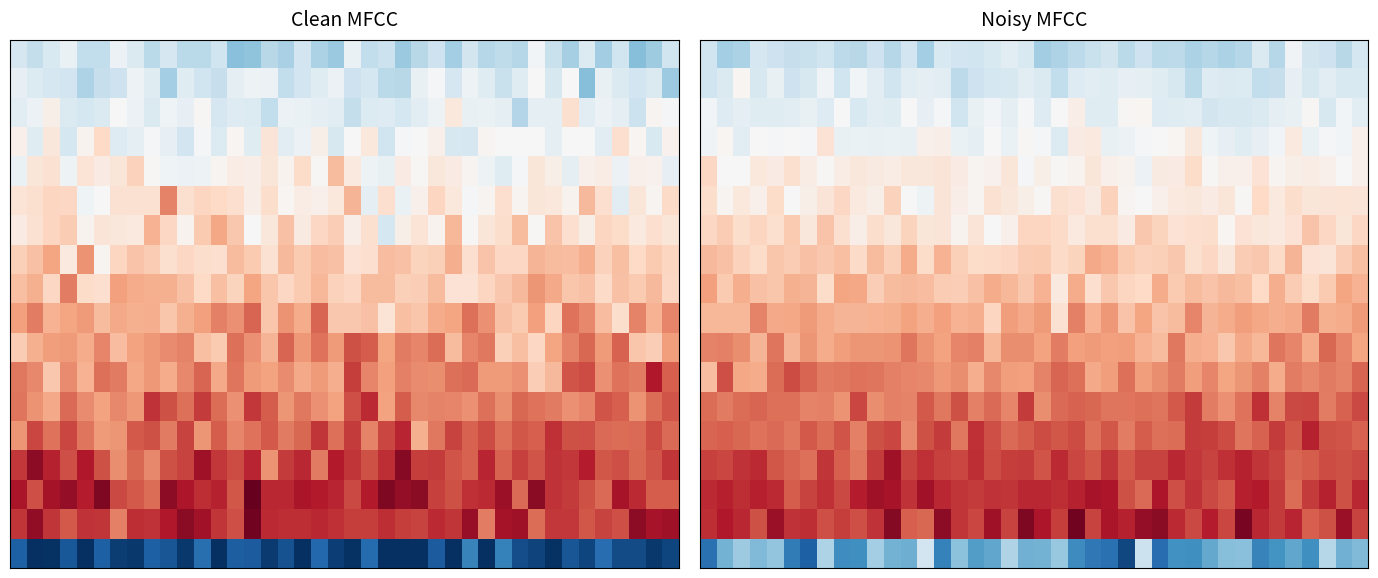

Between 32 and 28, which is larger?

28